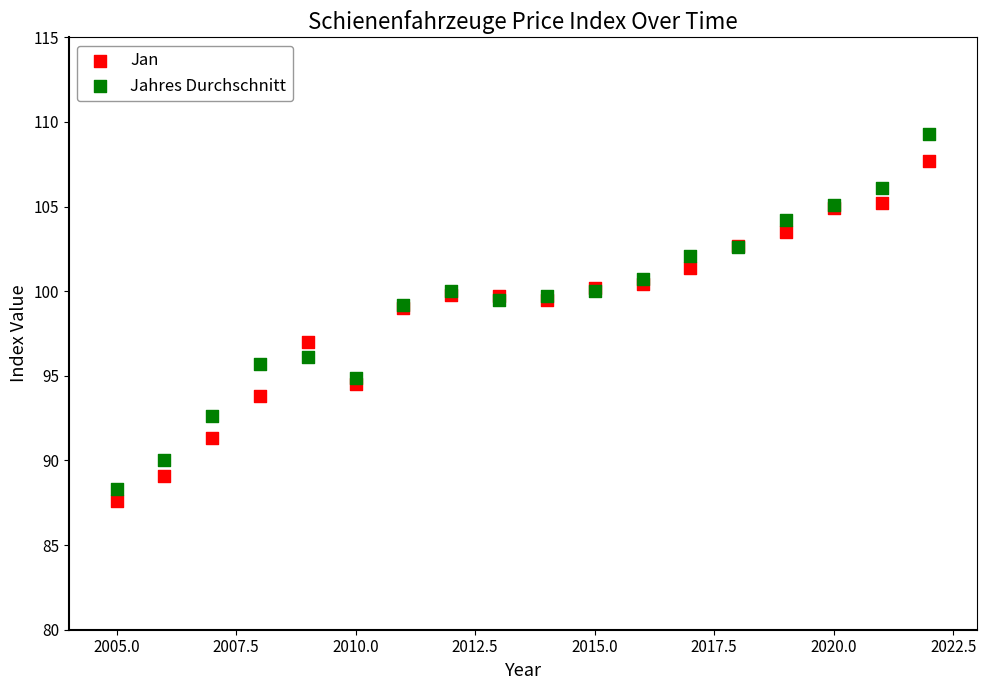

Which series reaches the minimum Y coordinate?

Jan